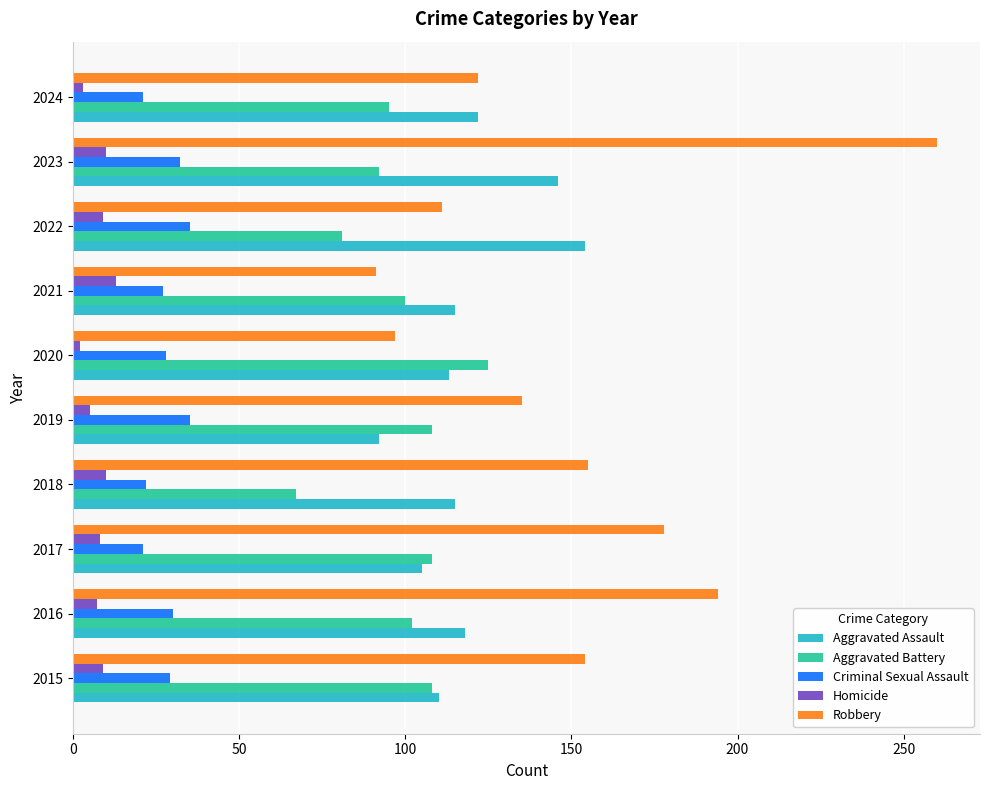

Which series has the widest spread of values?

Robbery